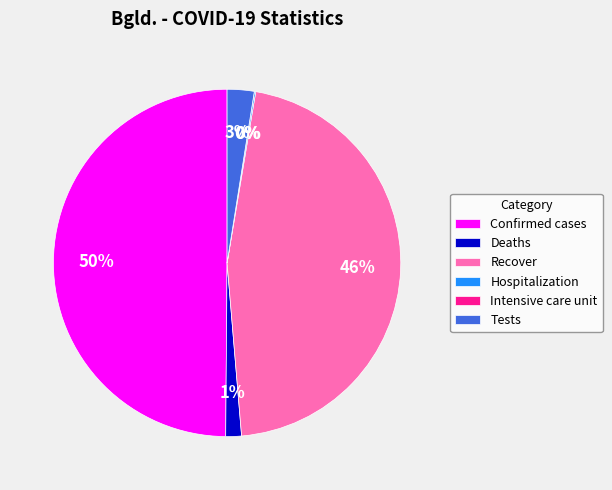

Does Tests account for over 50% of the chart?

No